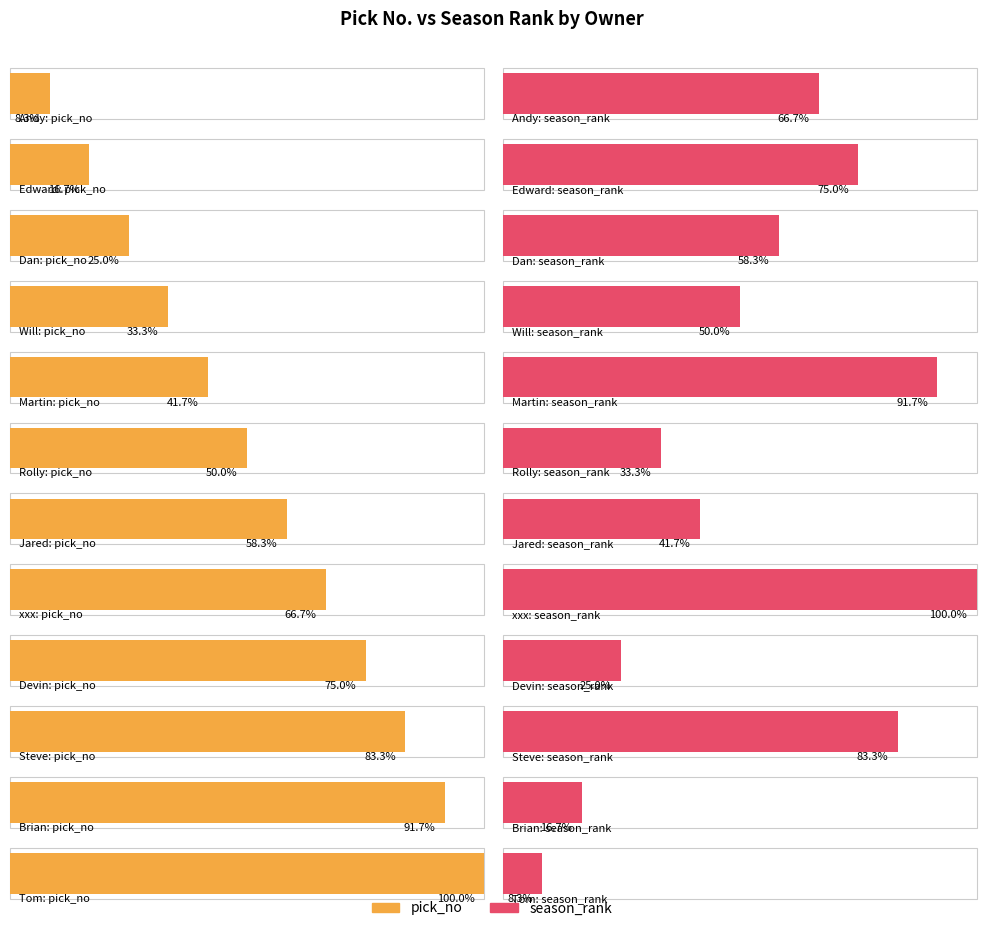

Reading left to right, extract all data points from this chart.

pick_no: 1	2	3	4	5	6	7	8	9	10	11	12
season_rank: 8	9	7	6	11	4	5	12	3	10	2	1